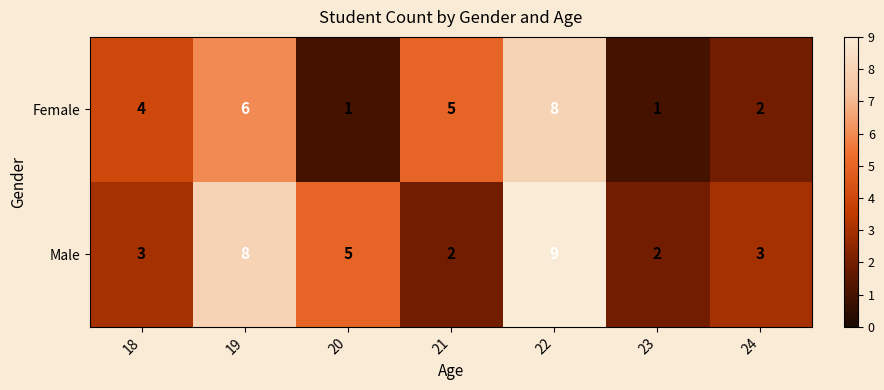

Which series changed the most between 20 and 23?

Male